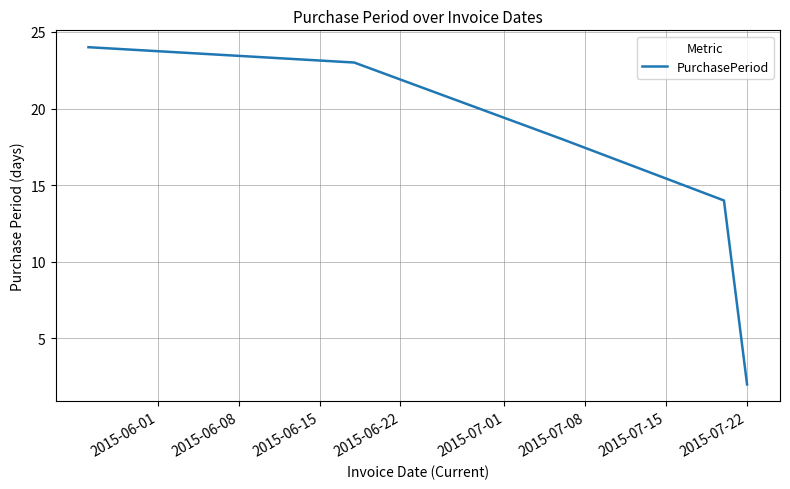

Does the chart display data point markers on the line(s)?

No